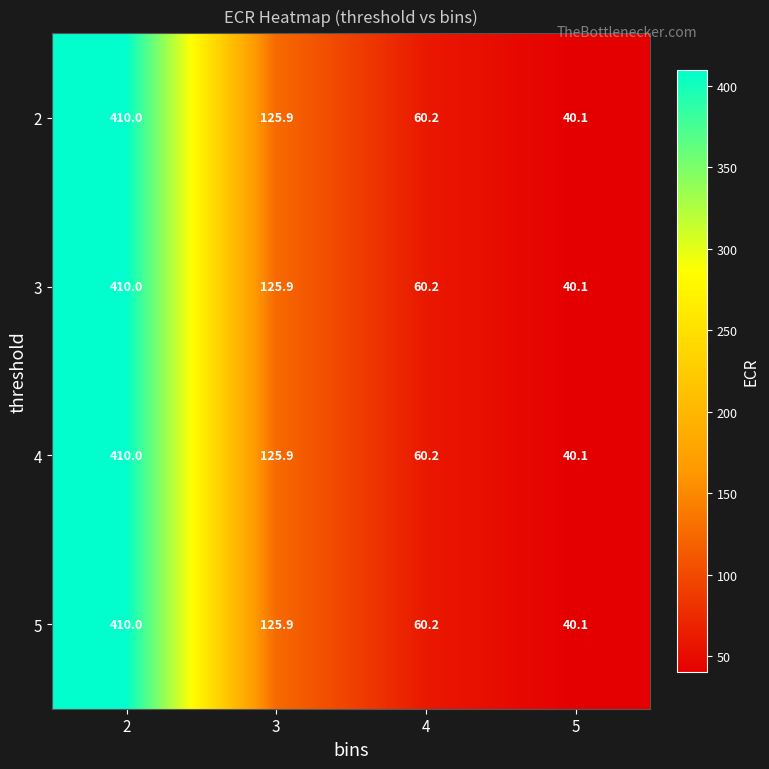

What is the maximum value shown in the chart?

410.0